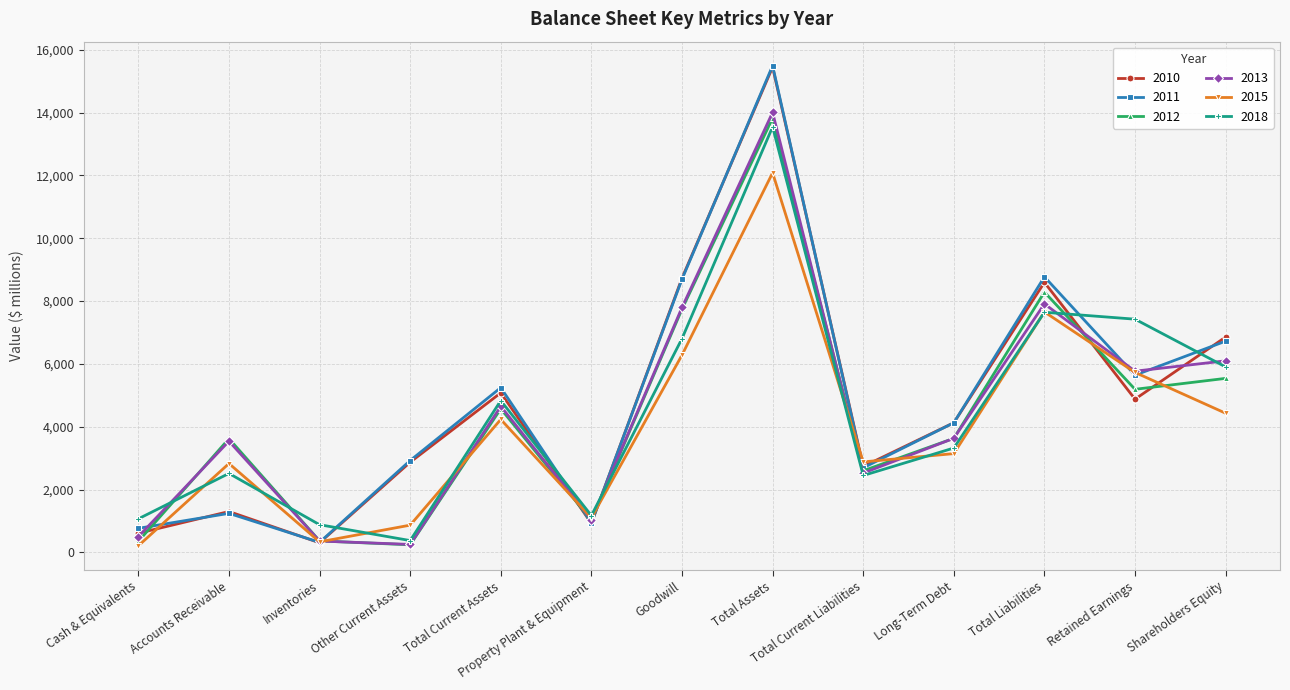

How many intersections are there between 2018 and 2012?

4